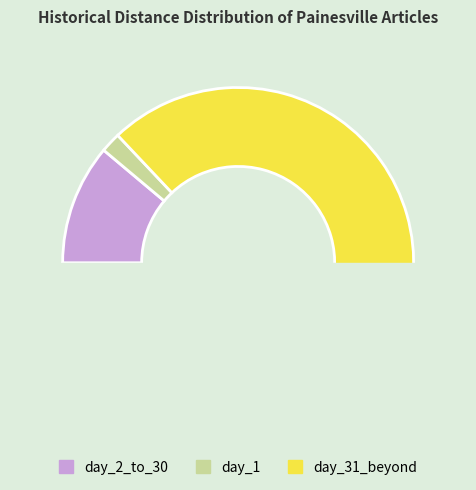

Rank the categories by value from highest to lowest.

day_31_beyond, day_2_to_30, day_1